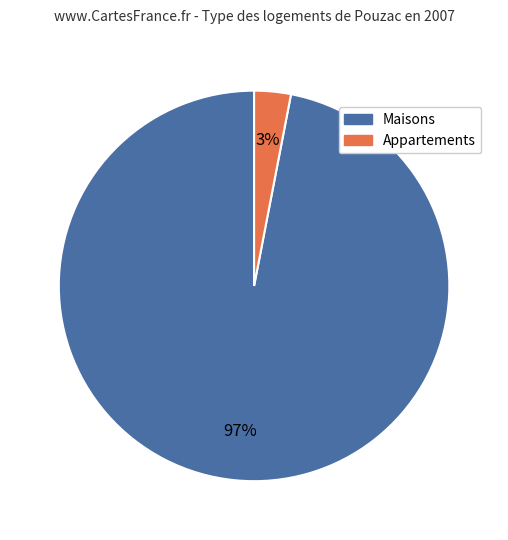

Does any single category account for the majority?

Yes